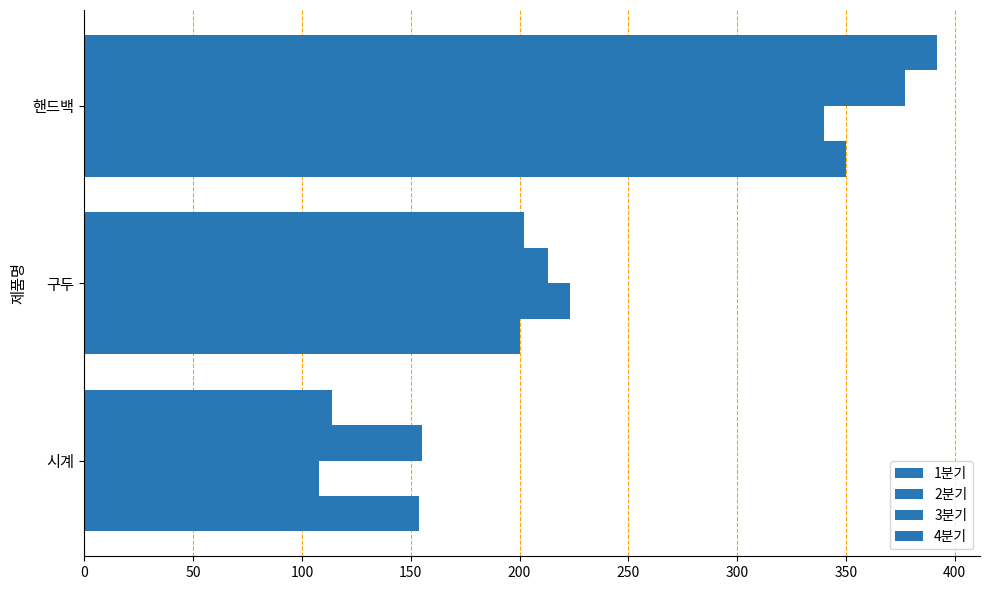

At how many categories does at least one series exceed 284?

1